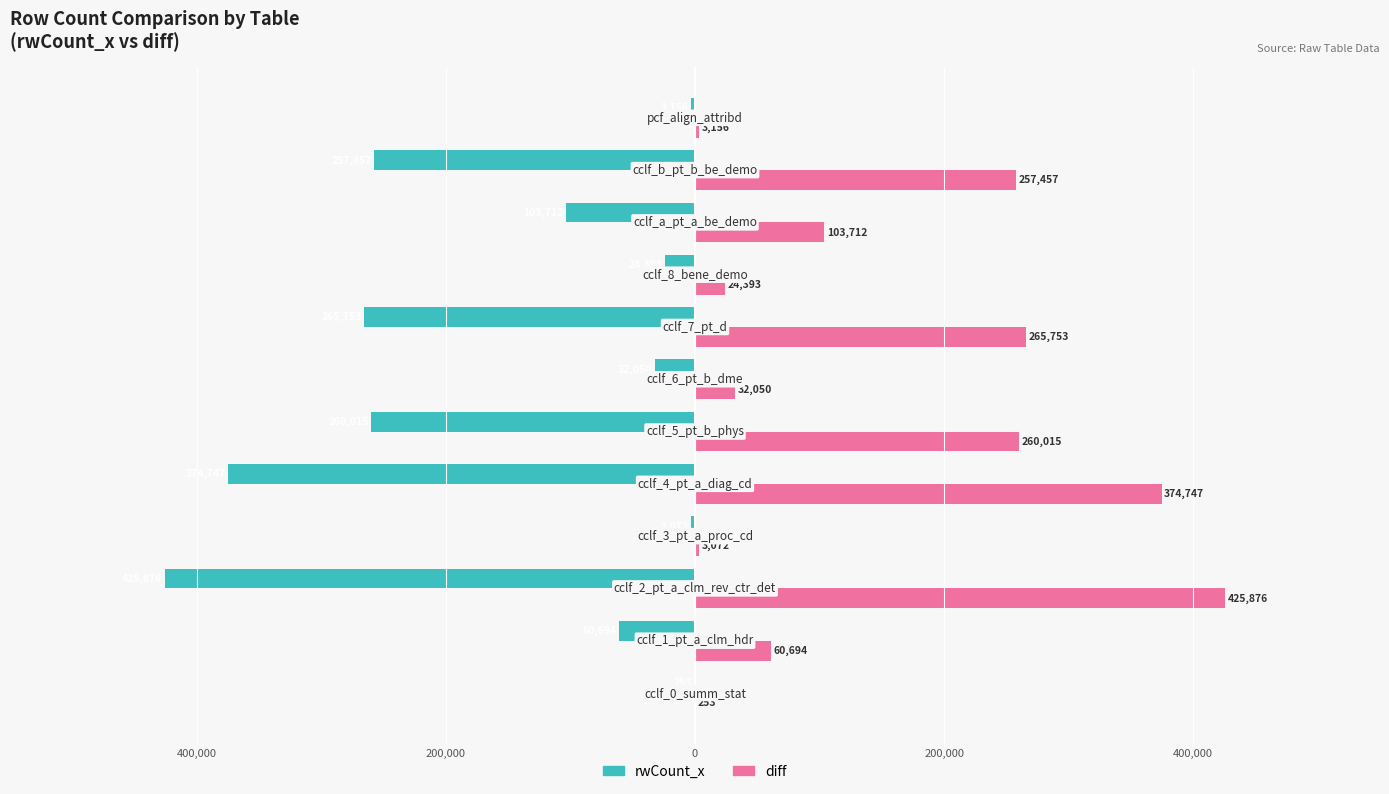

What is the average value of the diff series?

150932